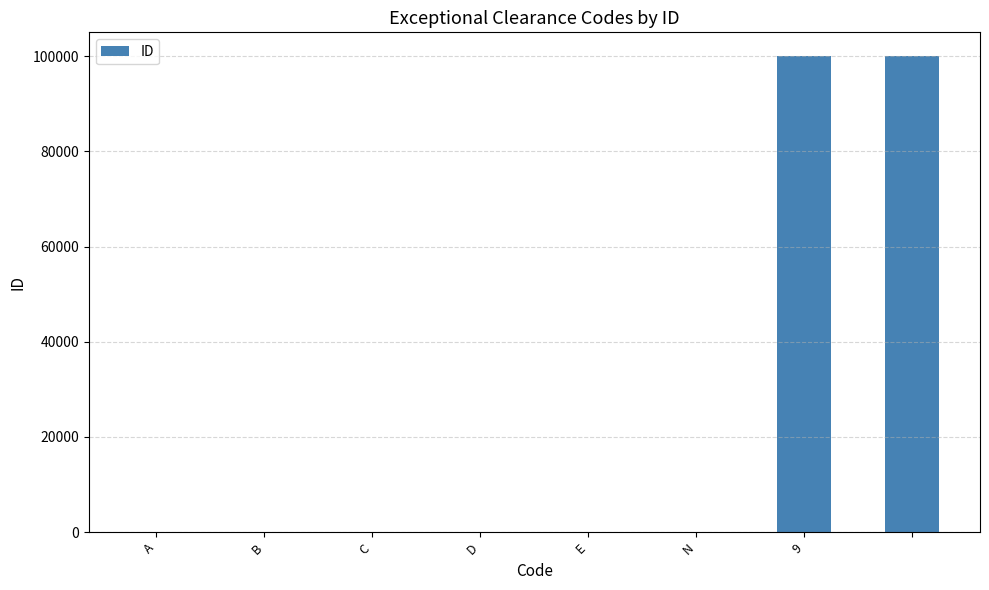

Count the number of data series in this chart.

1